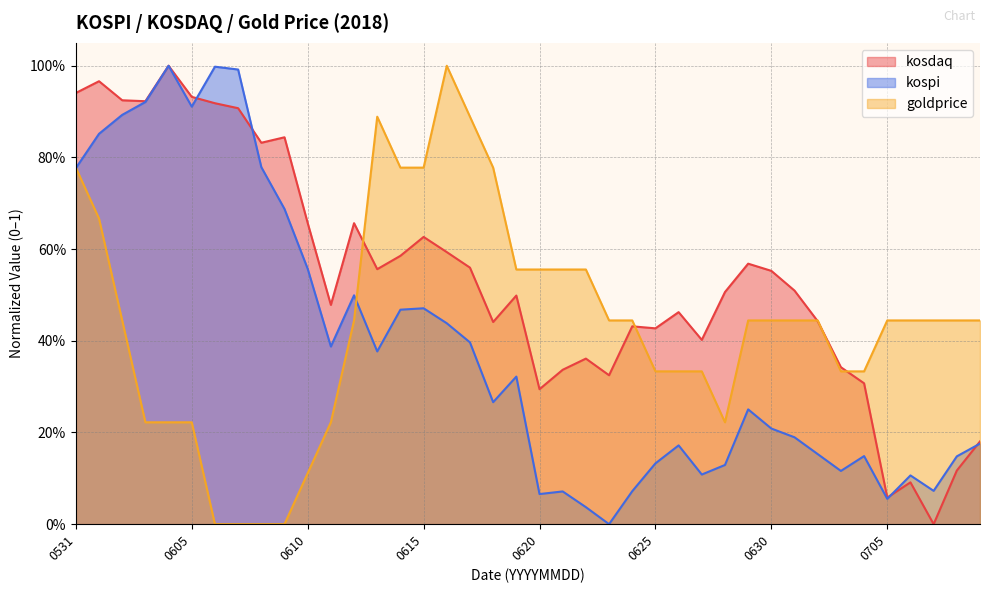

How many lines are shown in the chart?

3